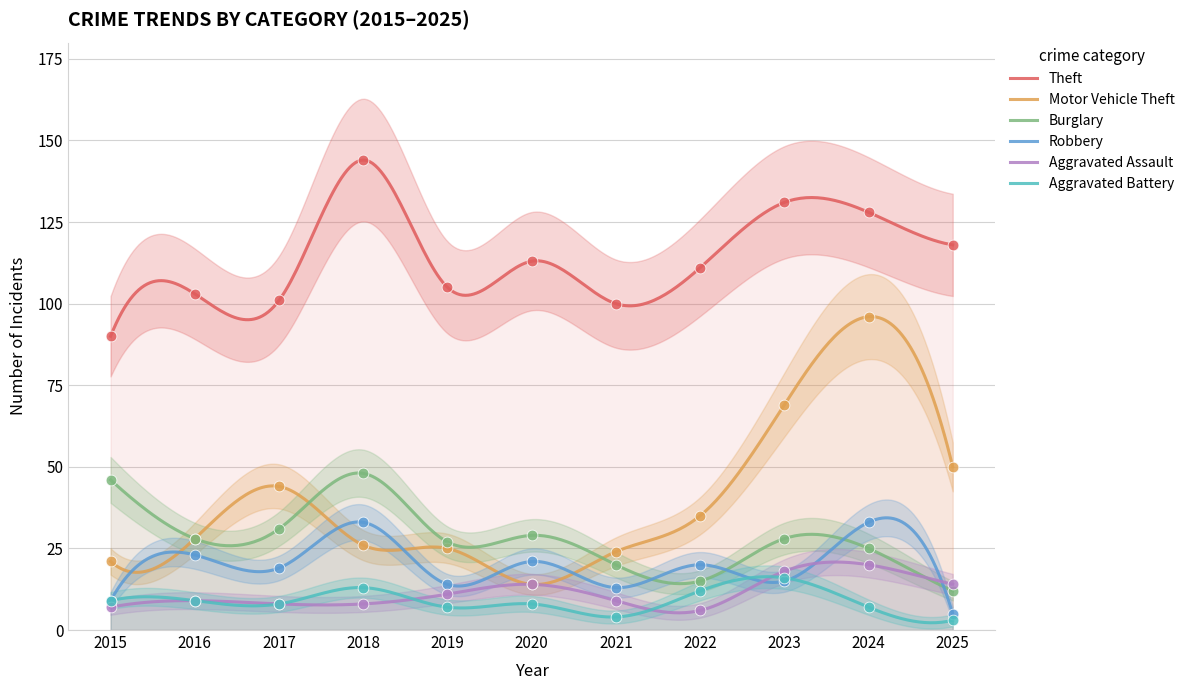

Which series has the widest spread of Y values?

Motor Vehicle Theft